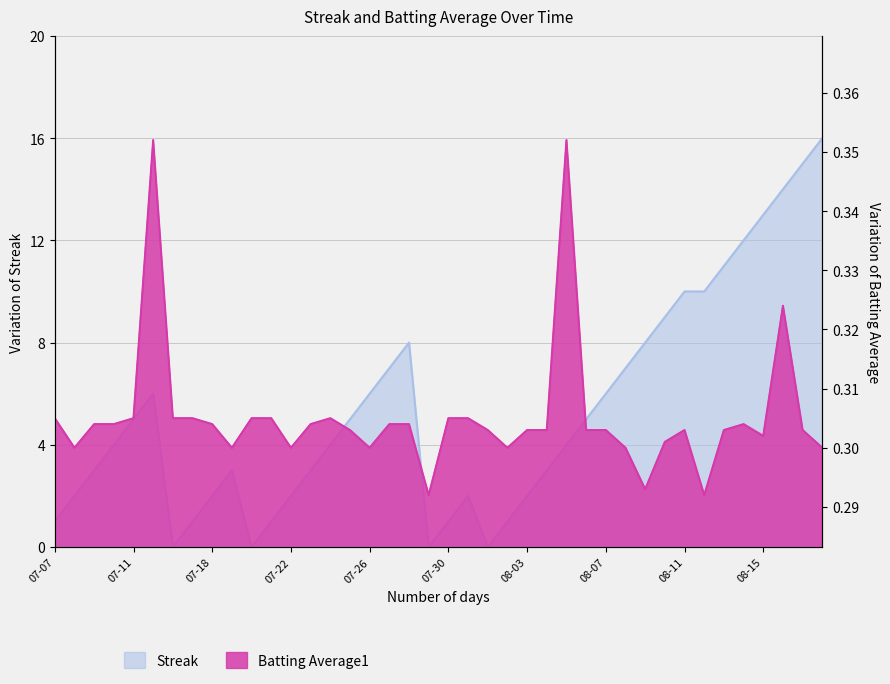

List the series in order of their overall mean, lowest first.

Batting Average1, Streak